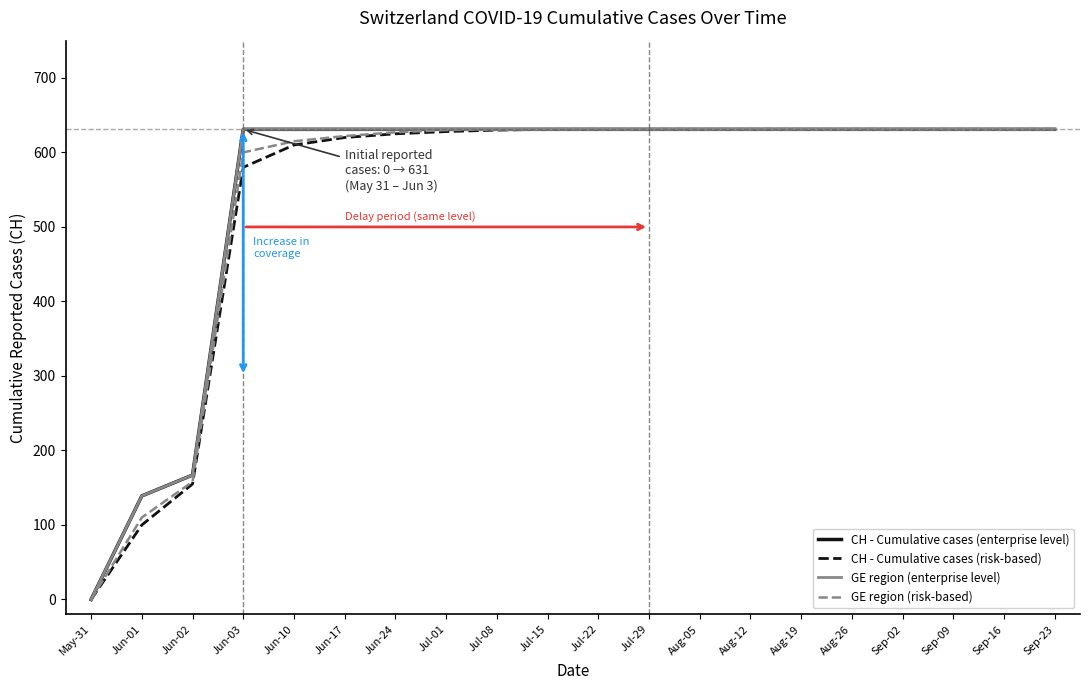

Is this an area chart (filled region under the line)?

No